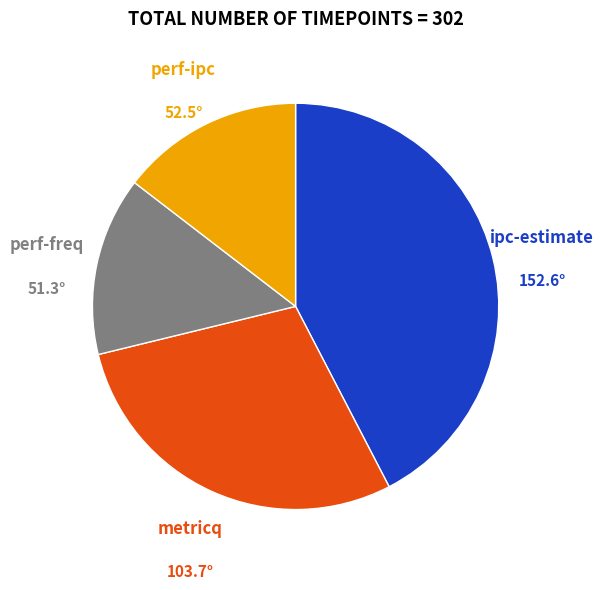

Is there any slice that represents more than half of the pie?

No